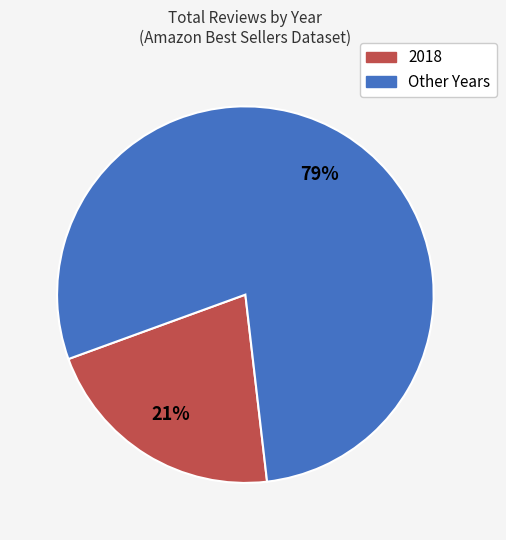

Rank the categories by value from lowest to highest.

2018, Other Years